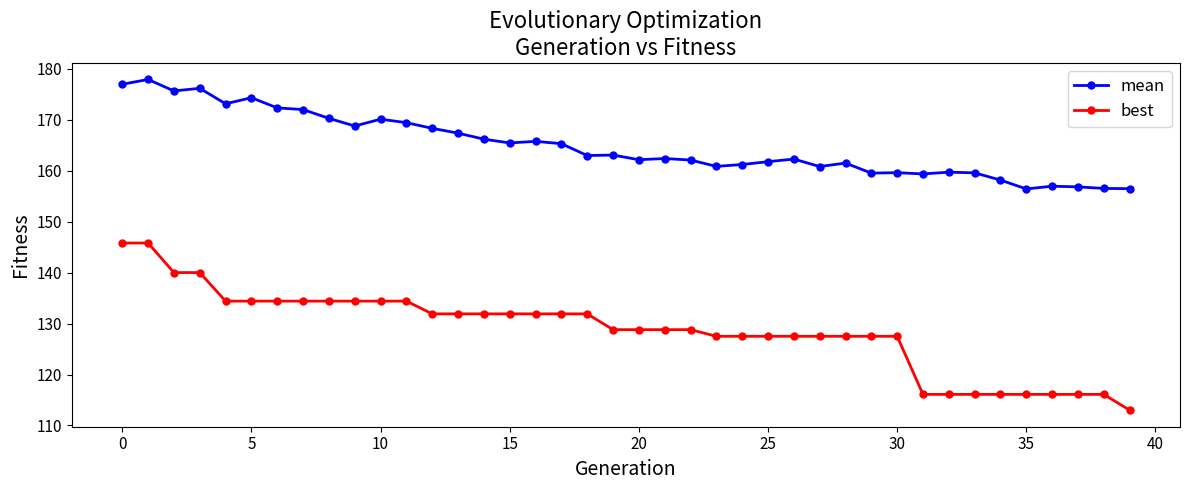

What is the maximum value for mean?

177.9